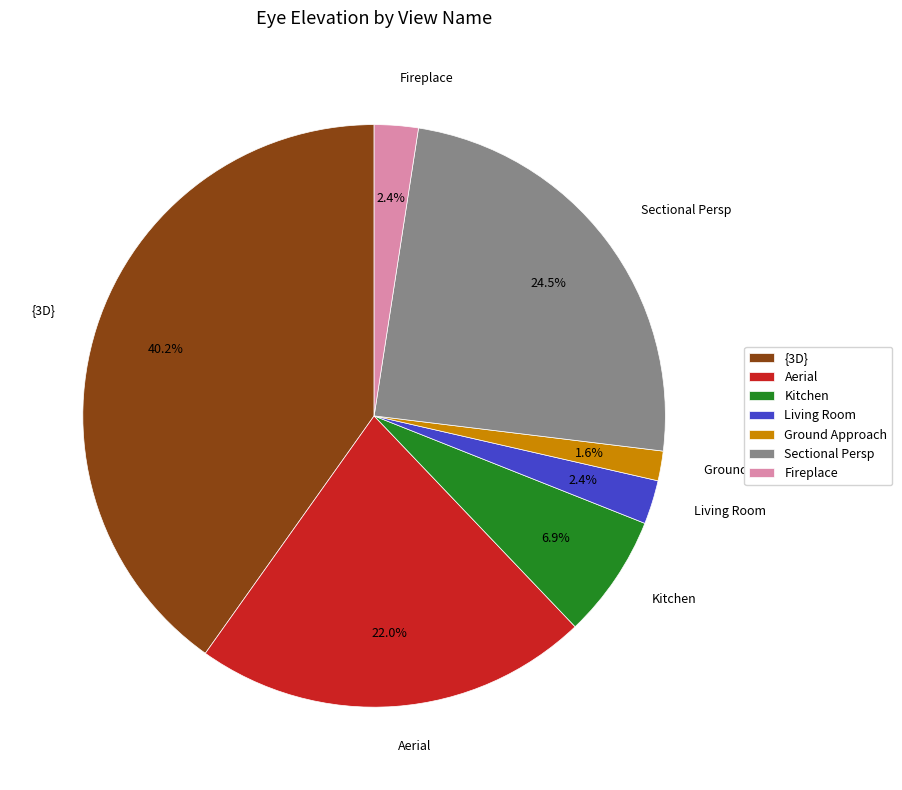

Count the number of slices in the pie.

7